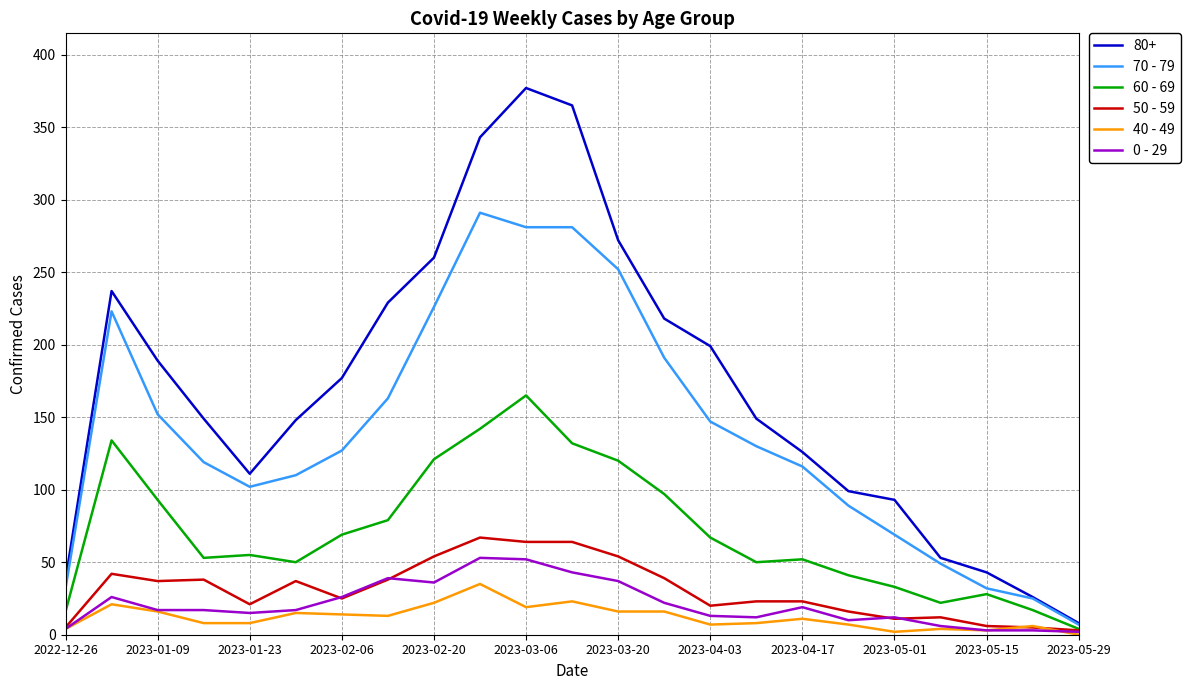

Which series has the largest range (max minus min)?

80+